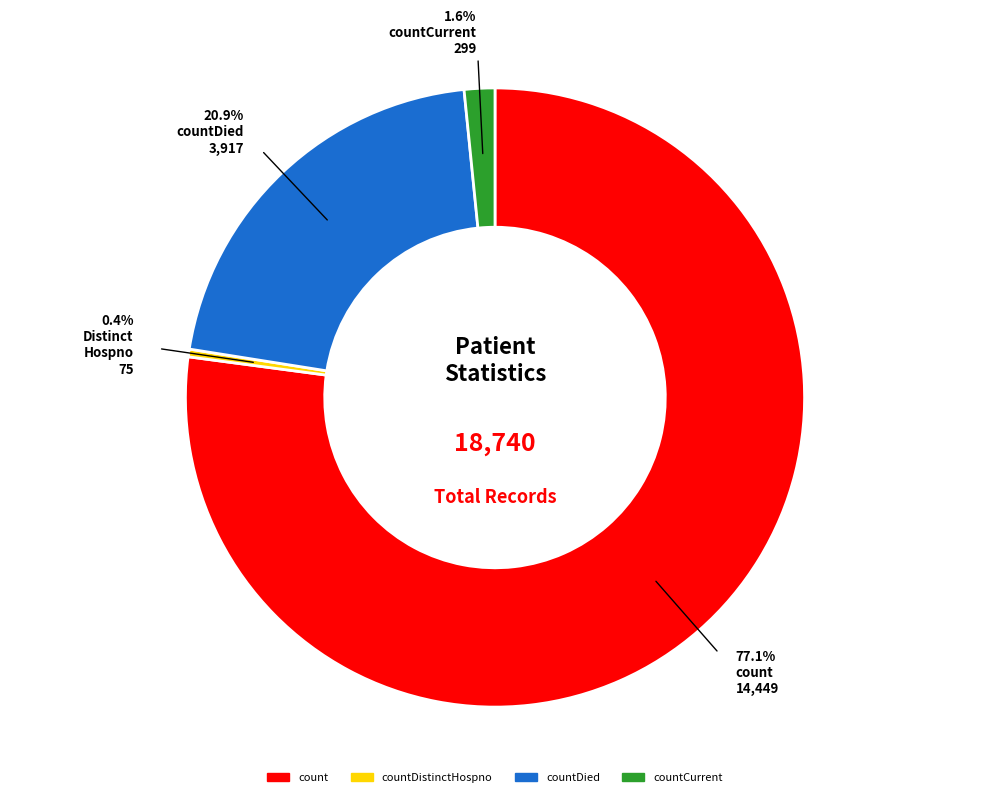

Is there any slice that represents more than half of the pie?

Yes